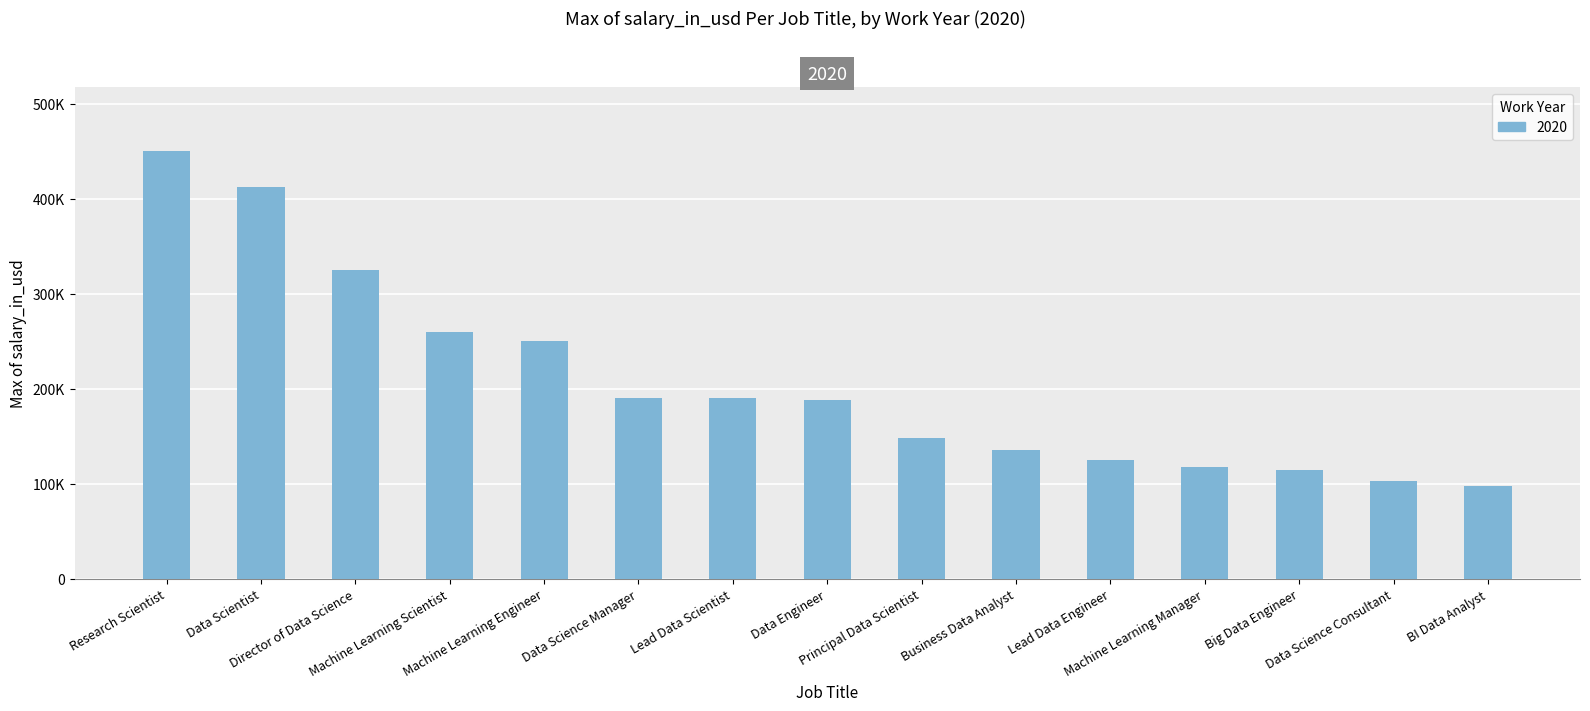

What is the difference between the maximum and minimum values?

352000